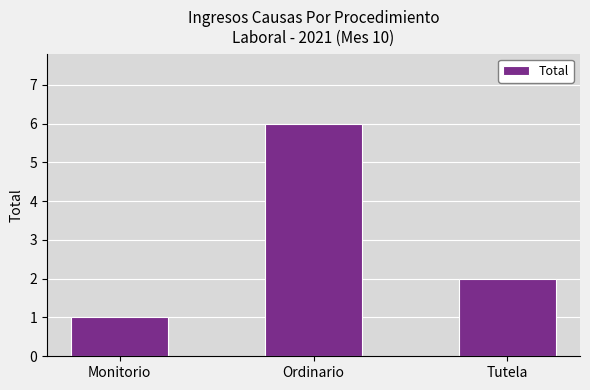

What is the change in value from Ordinario to Tutela?

-4